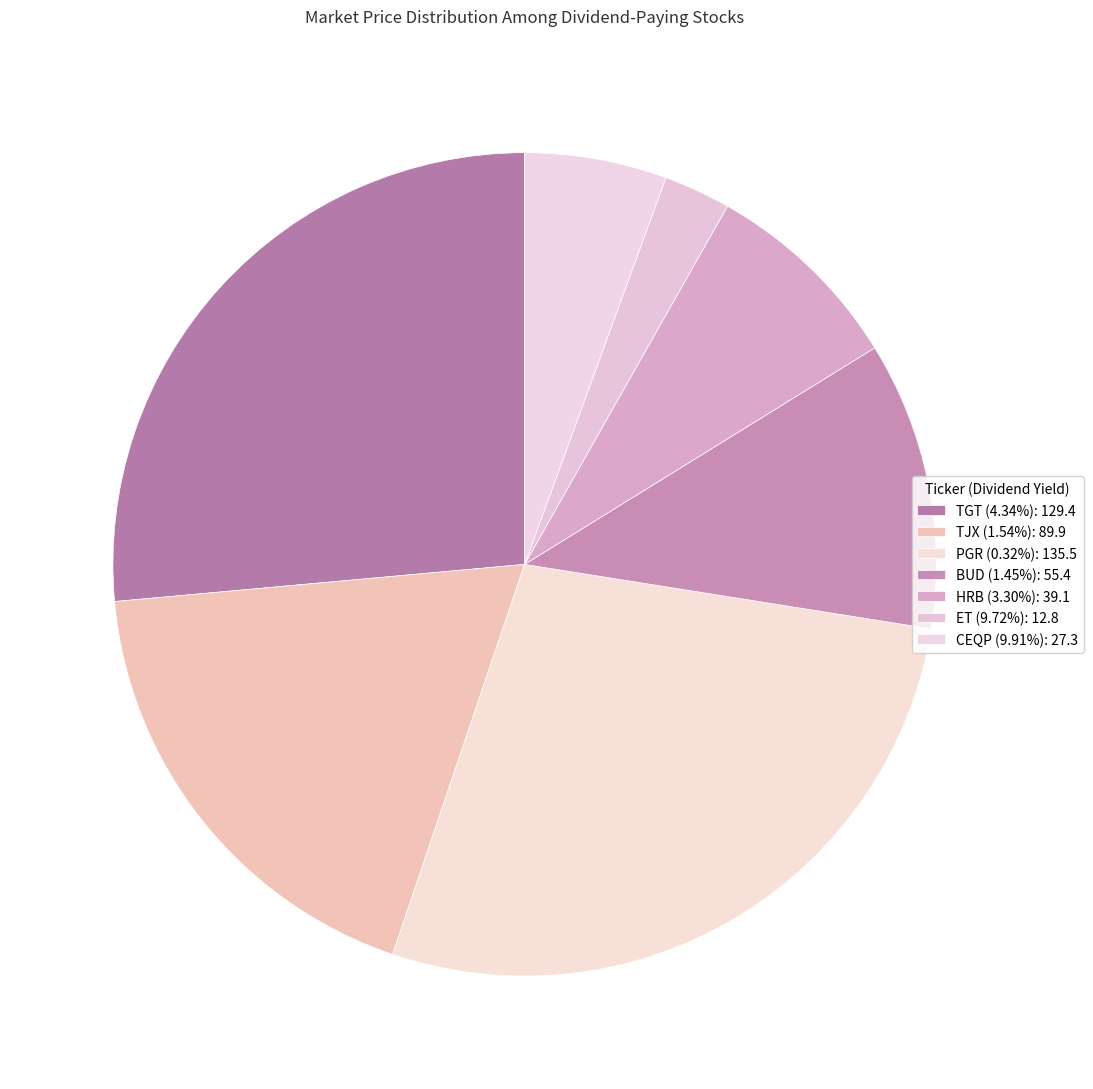

How many segments does this pie chart have?

7